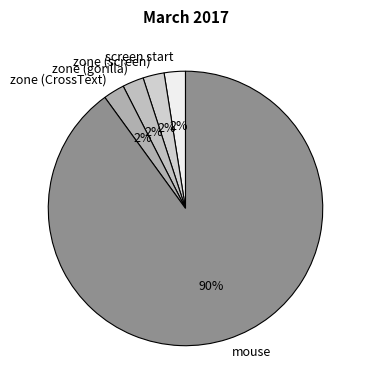

Is there a majority slice in this chart?

Yes